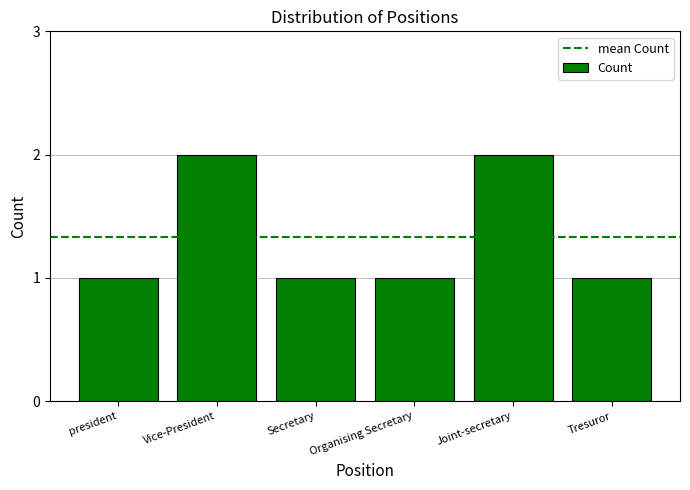

Does the chart contain stacked bars?

No